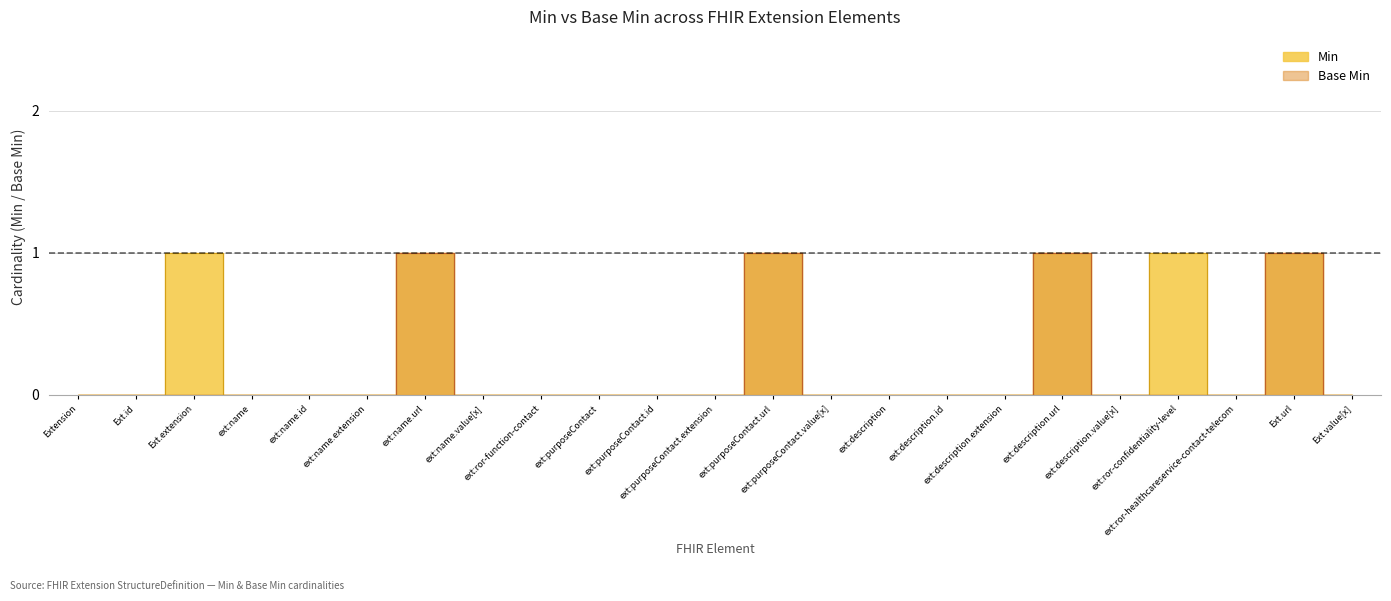

The value of Min at Ext.url is 1. True or false?

False